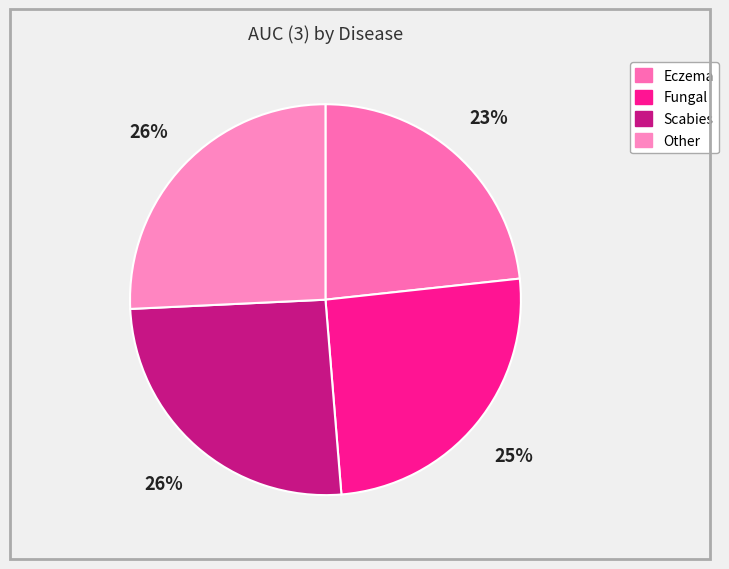

Which slice is the largest?

Other